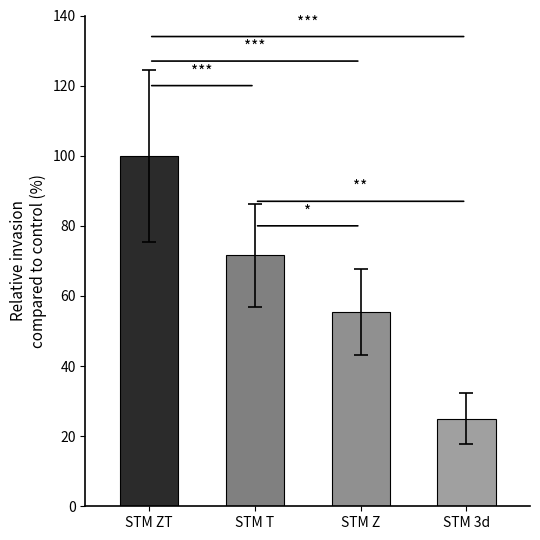

What is the greatest value displayed?

100.0